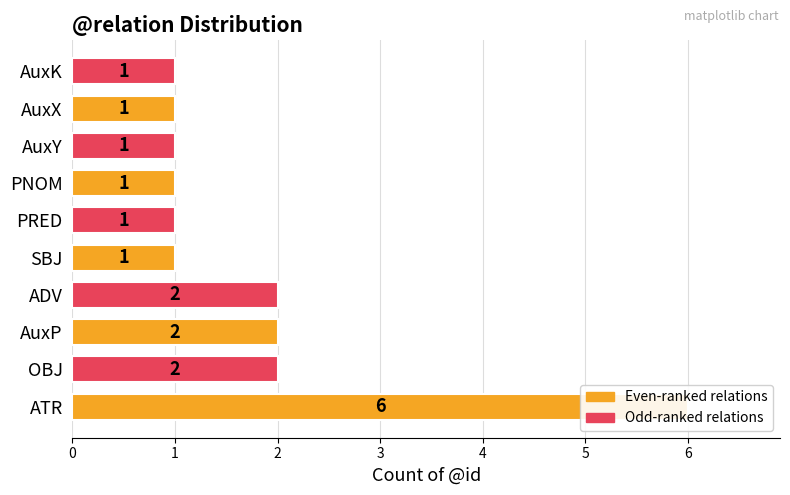

What is the sum of all values?

18